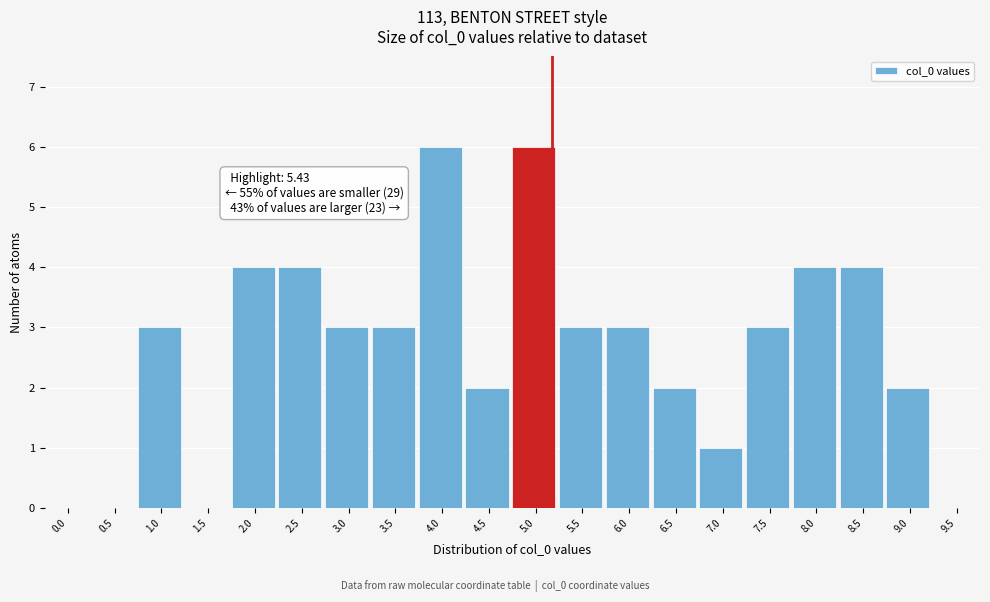

Reading right to left, what are all the values shown in this chart?

9.5=0	9.0=2	8.5=4	8.0=4	7.5=3	7.0=1	6.5=2	6.0=3	5.5=3	5.0=6	4.5=2	4.0=6	3.5=3	3.0=3	2.5=4	2.0=4	1.5=0	1.0=3	0.5=0	0.0=0